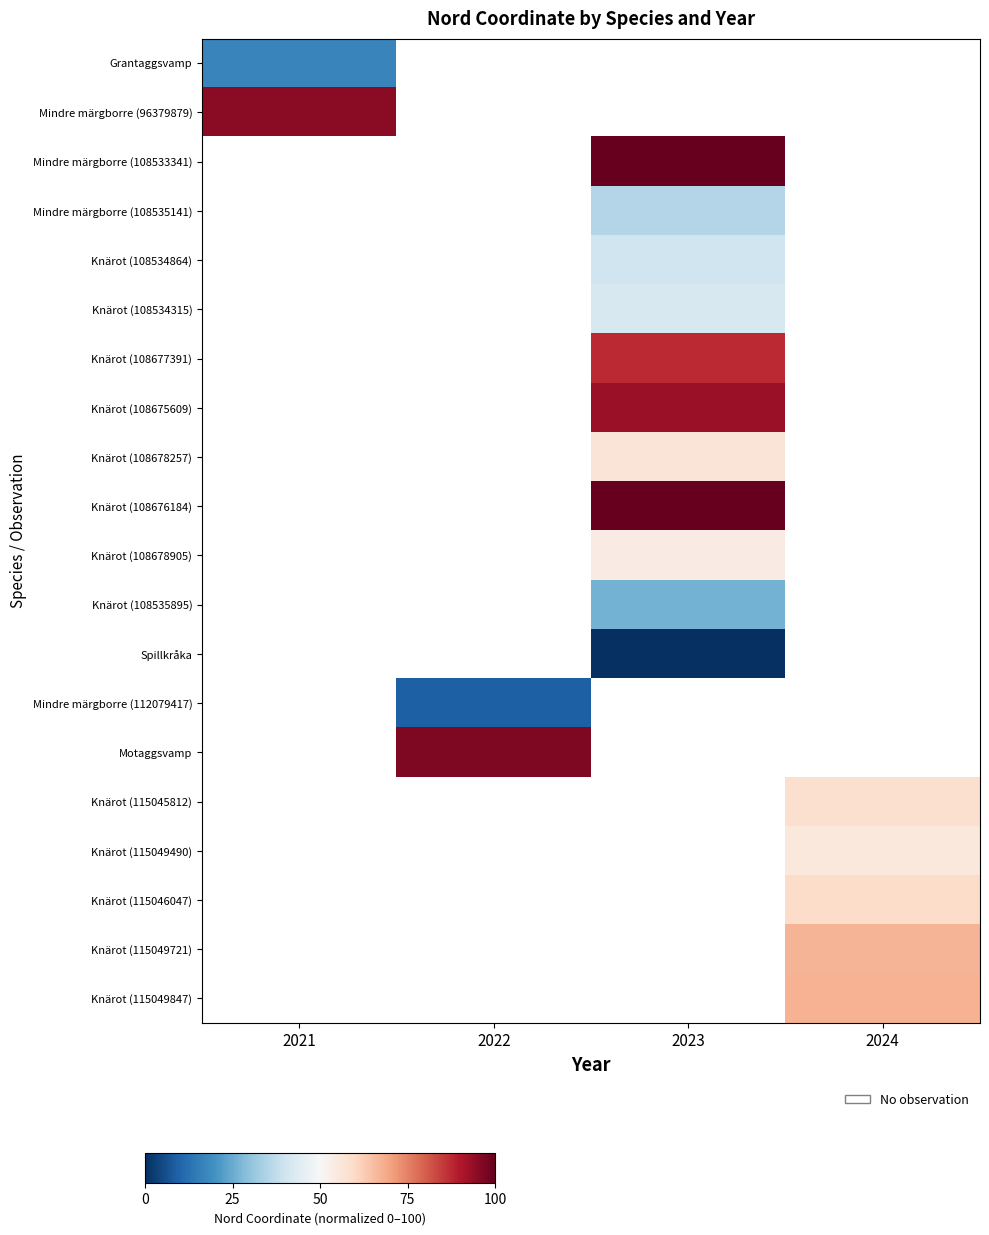

At how many categories does at least one series exceed 70?

3